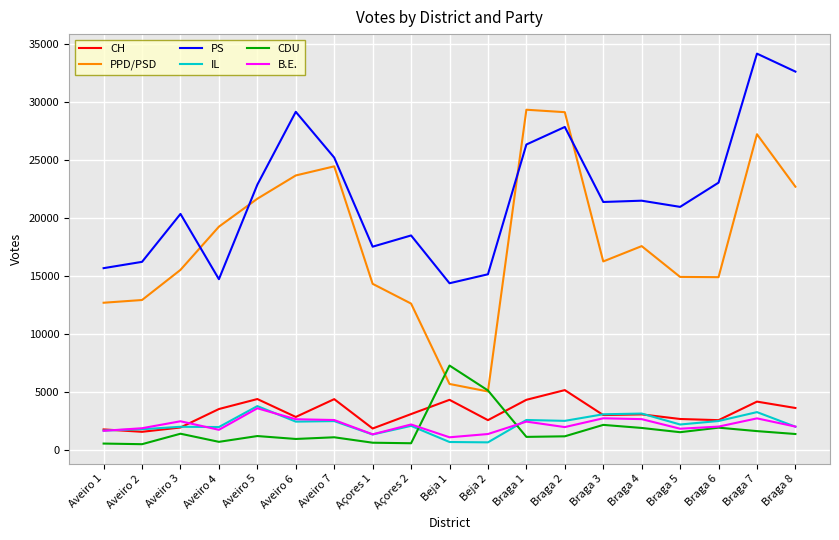

Does the chart display data point markers on the line(s)?

No